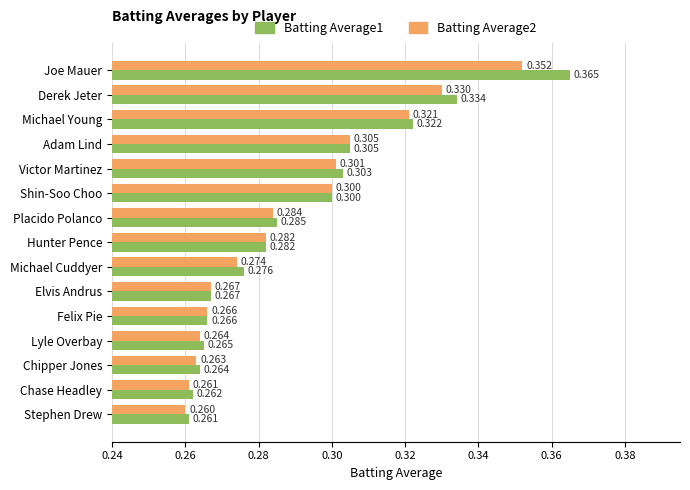

Is the value of Batting Average1 at Lyle Overbay greater than the value of Batting Average2 at Elvis Andrus?

No